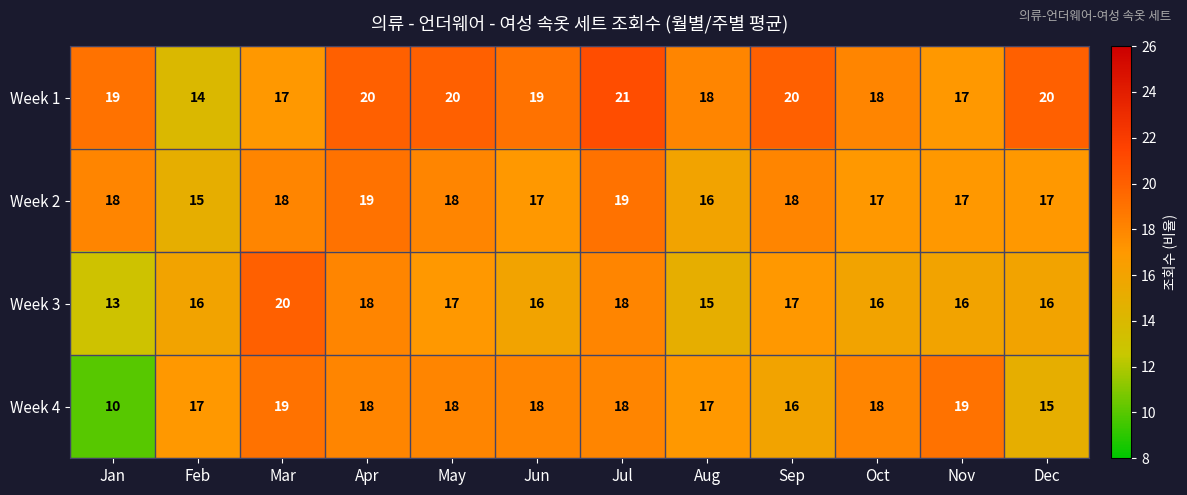

Which series has the largest total across all categories?

Week 1